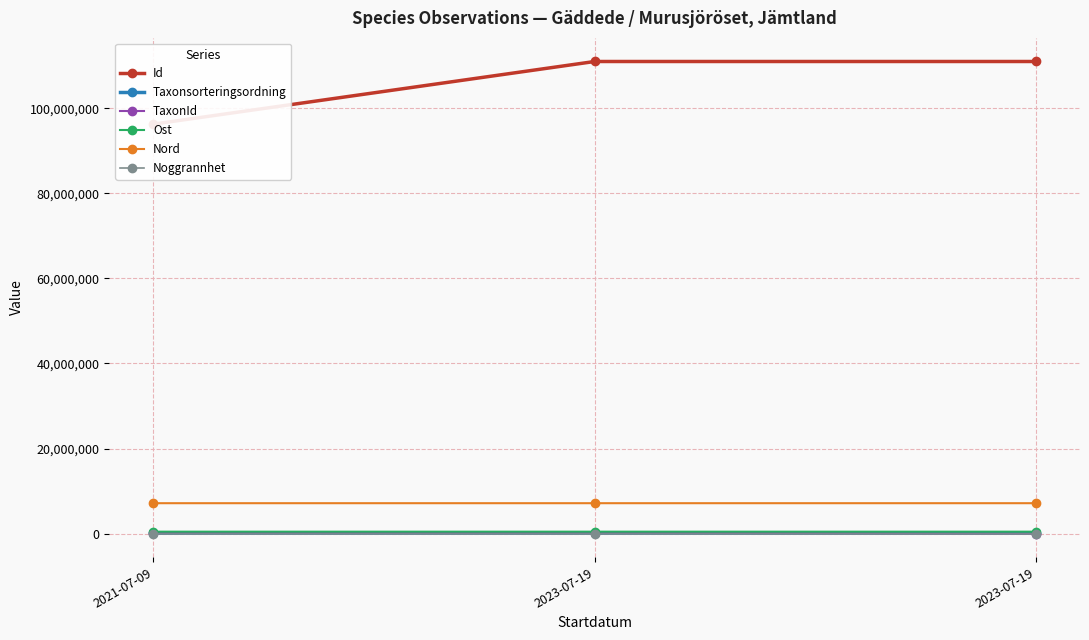

What is the minimum value for Nord?

7150455.8